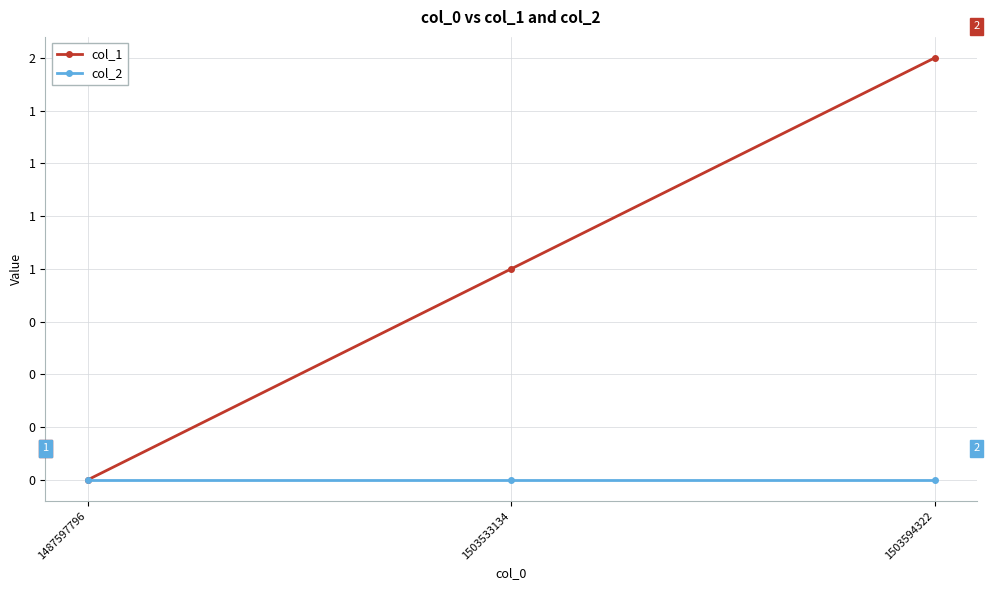

List the series in order of their overall mean, lowest first.

col_2, col_1